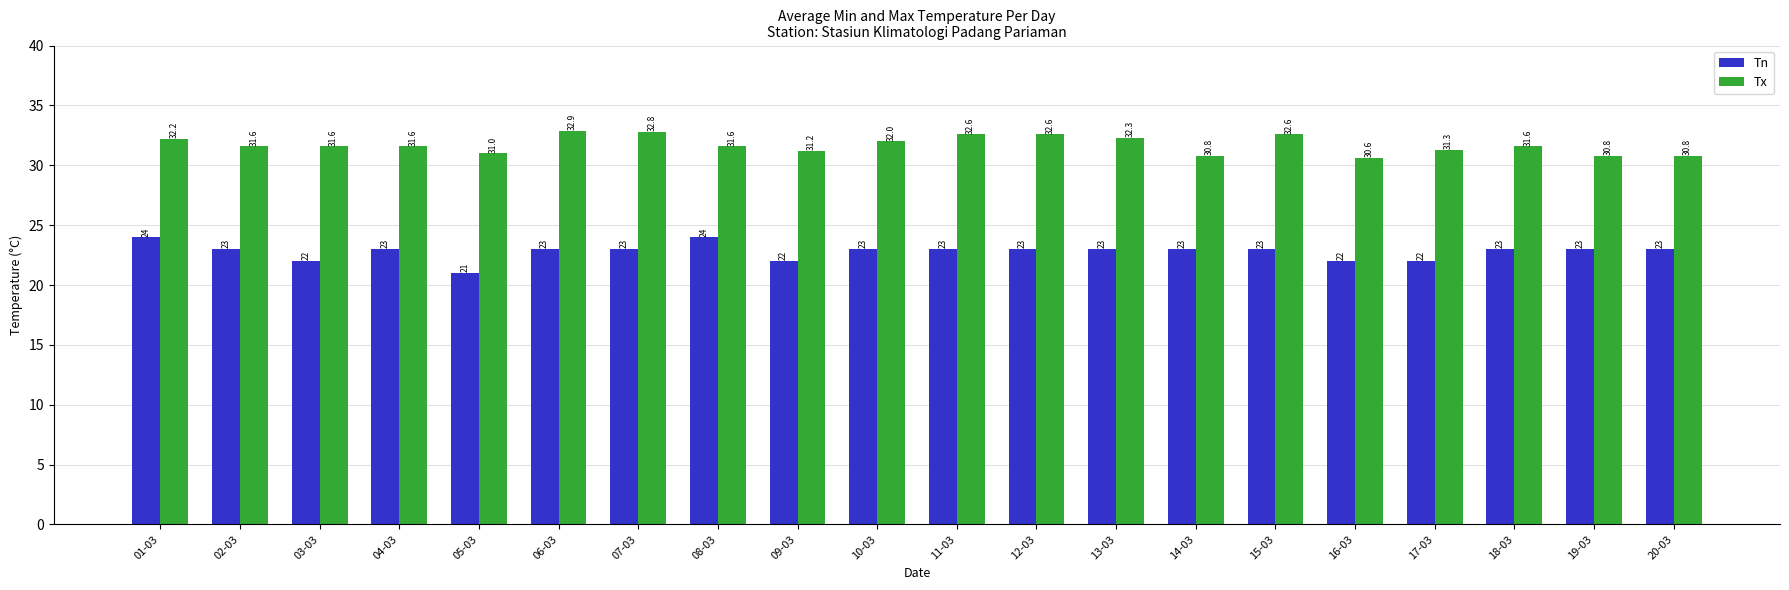

Is it true that Tn equals 23.0 at 15-03?

True